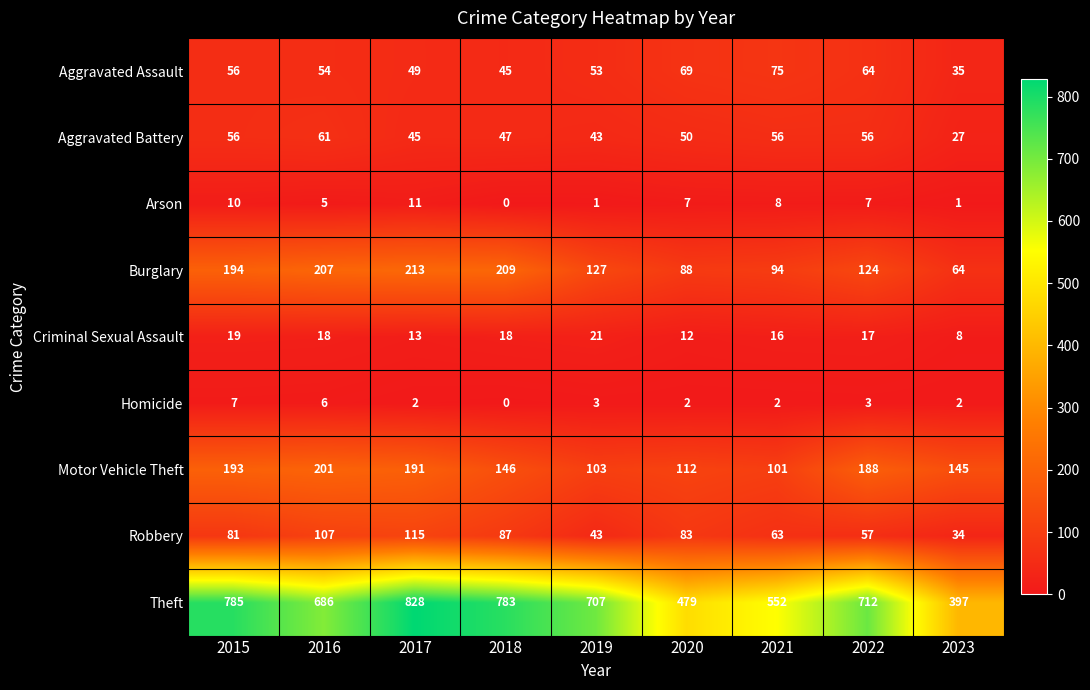

Which series has the largest total across all categories?

Theft